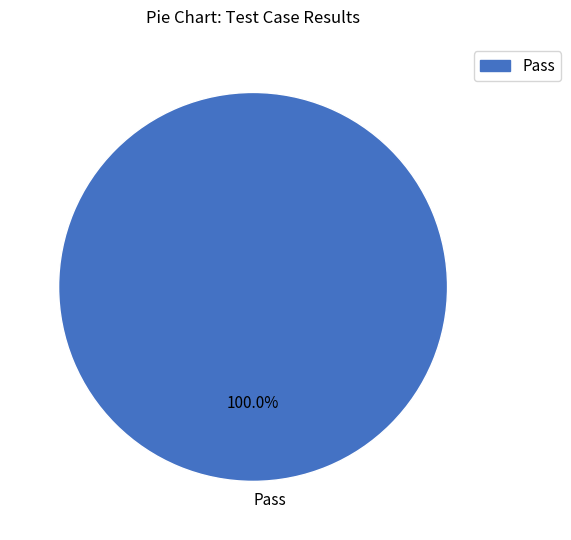

Which category accounts for the majority?

Pass